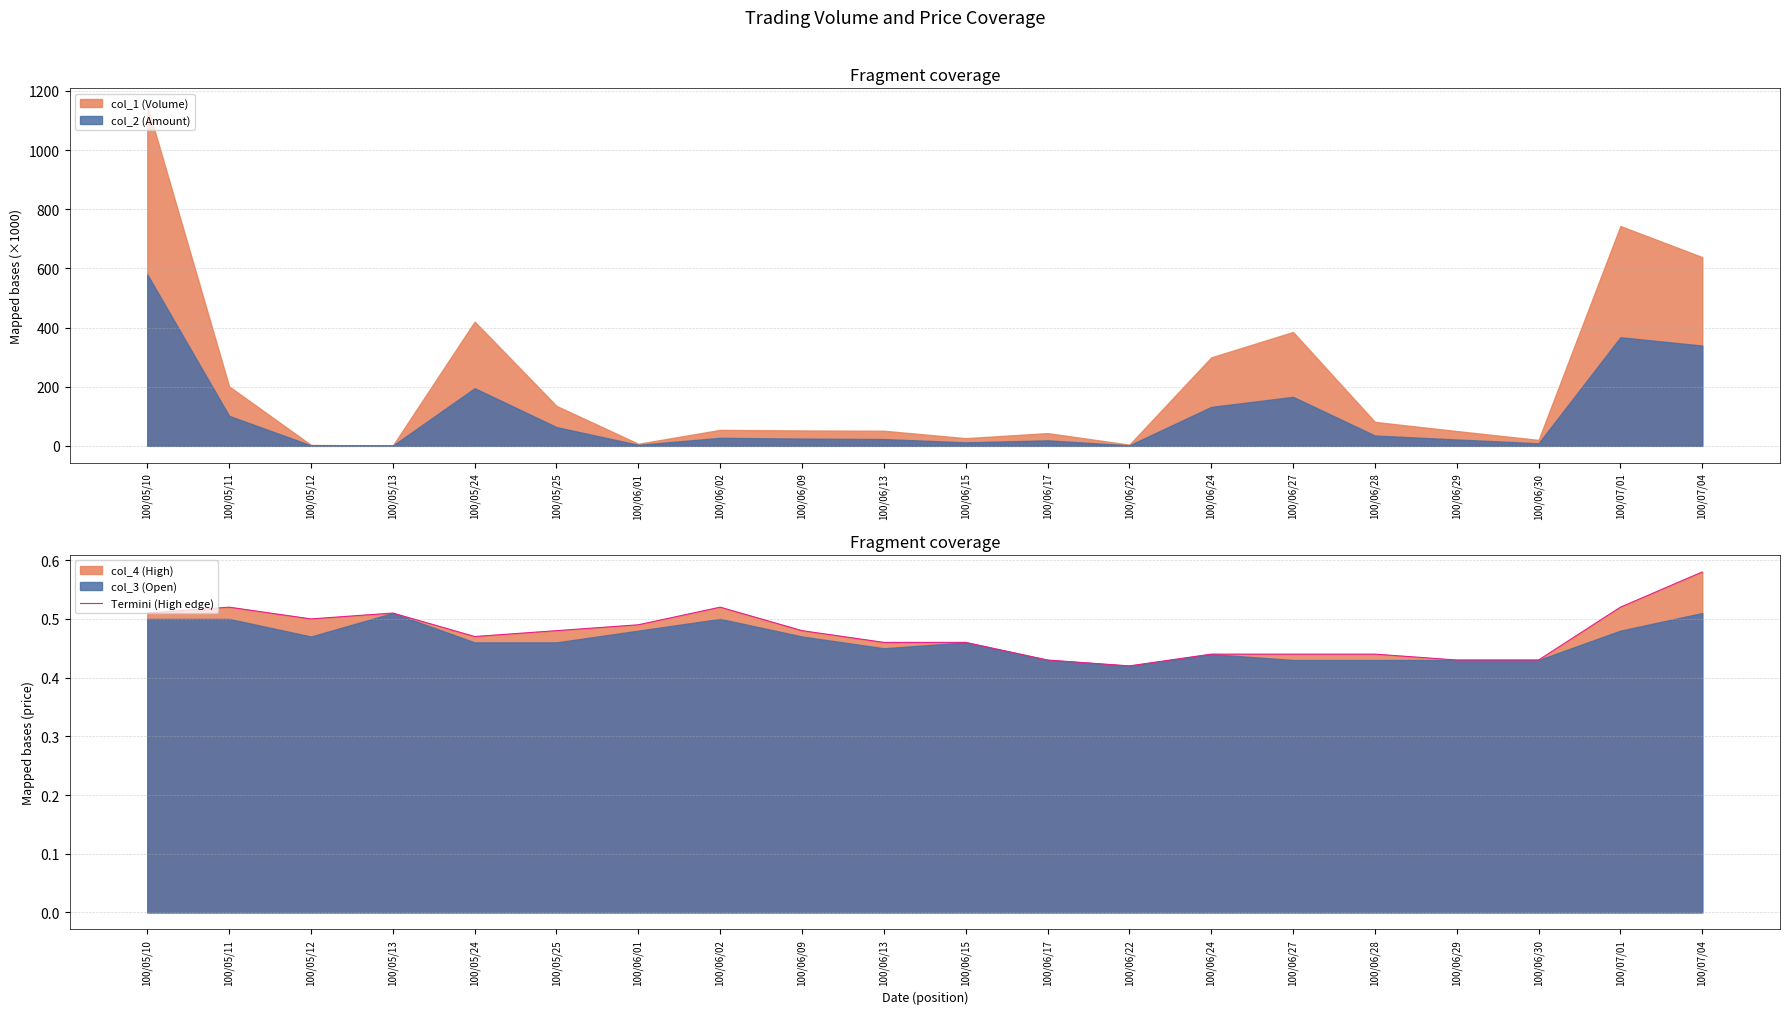

How many values are between 0 and 1?

20